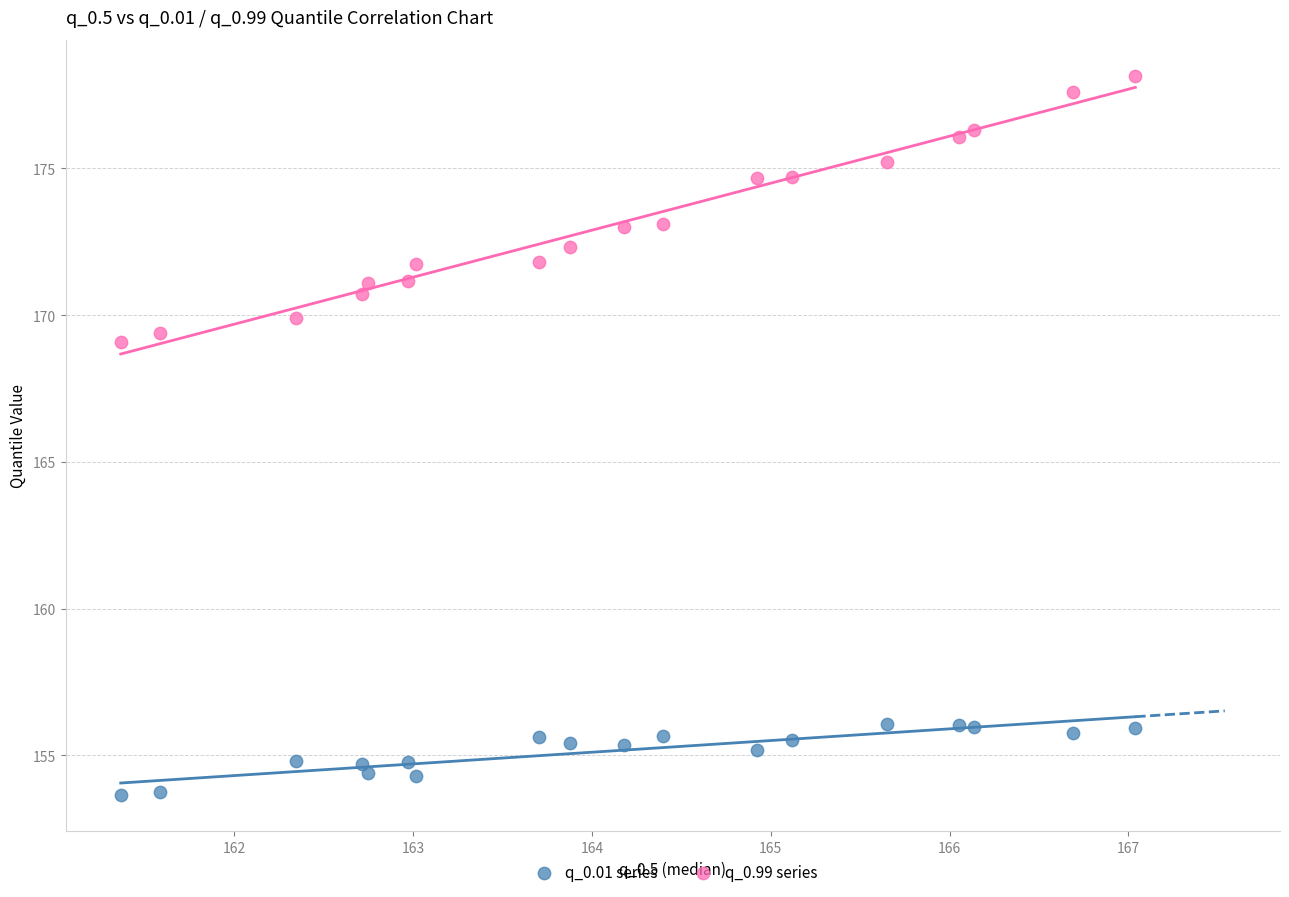

Across all data points, what is the range of X values (max minus min)?

5.7